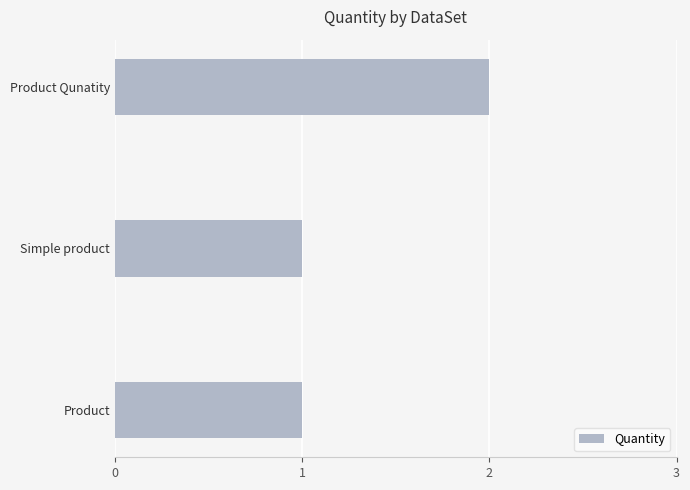

At which category does the chart reach its peak across all series?

Product Qunatity